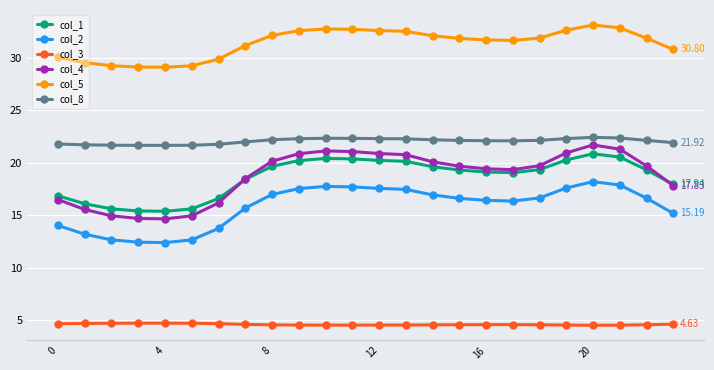

True or false: col_2 and col_1 intersect in this chart.

False